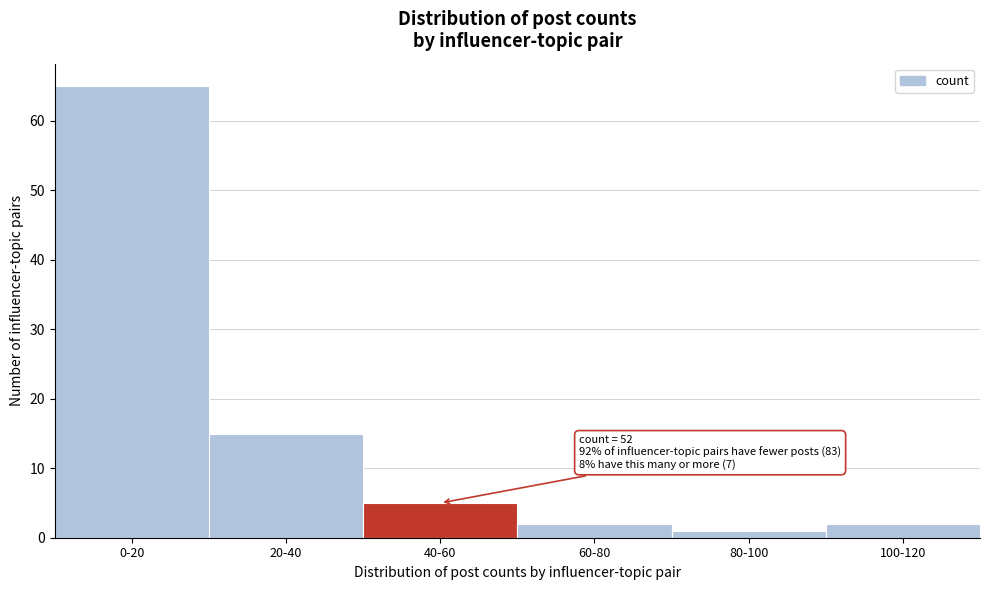

Reading left to right, list all the values displayed in this chart.

0-20=65	20-40=15	40-60=5	60-80=2	80-100=1	100-120=2